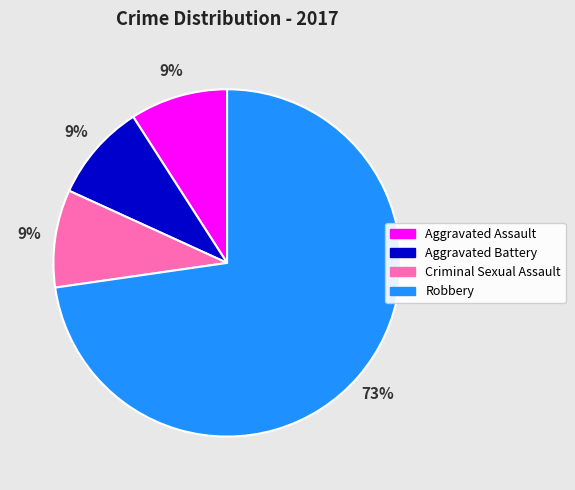

What percentage is the Robbery slice, to the nearest percent?

73%